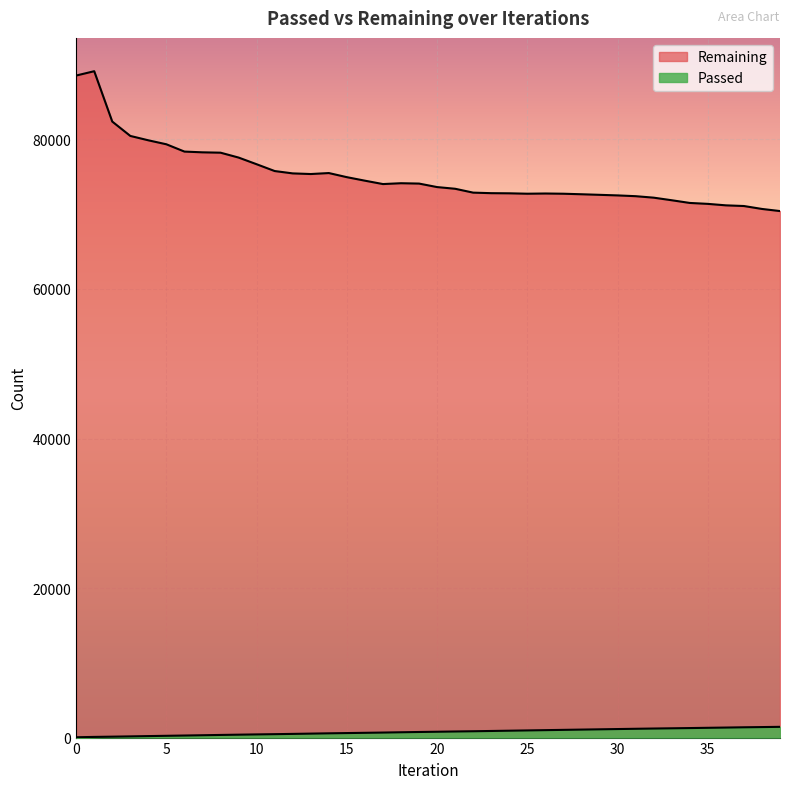

Where does the Passed series first go above 781?

21